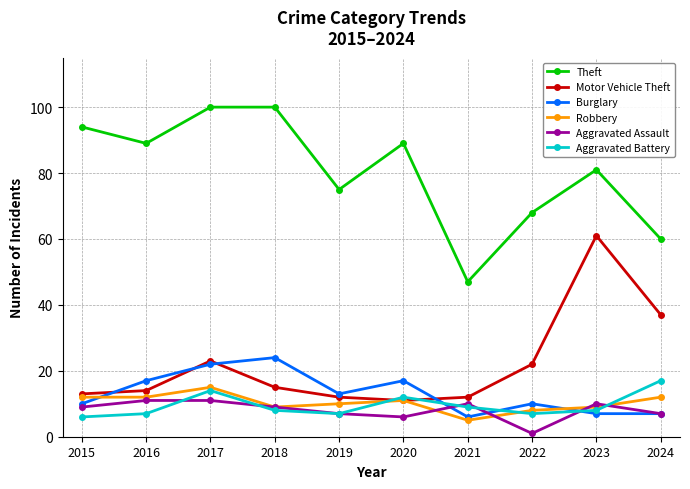

List the series in order of their peak value, highest first.

Theft, Motor Vehicle Theft, Burglary, Aggravated Battery, Robbery, Aggravated Assault